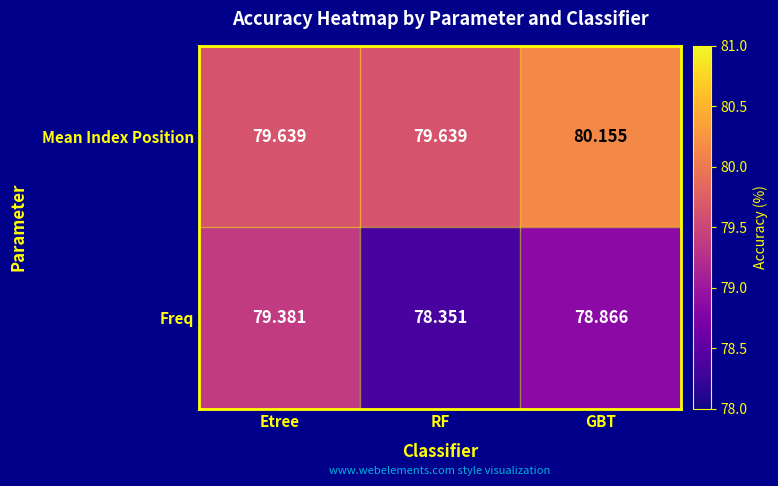

What is the total value across all series at RF?

158.0